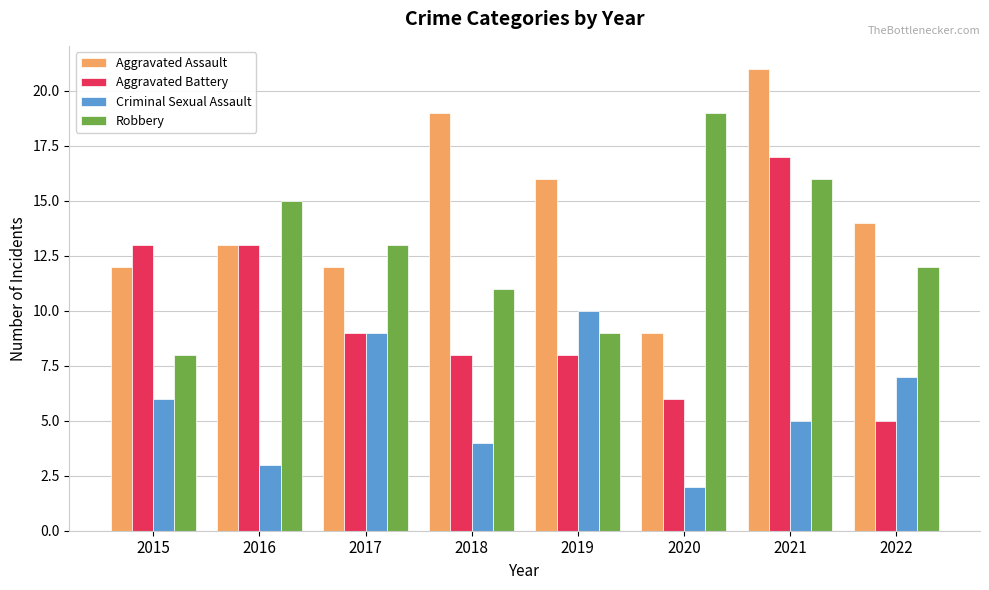

Which category has the highest value in the Aggravated Assault series?

2021